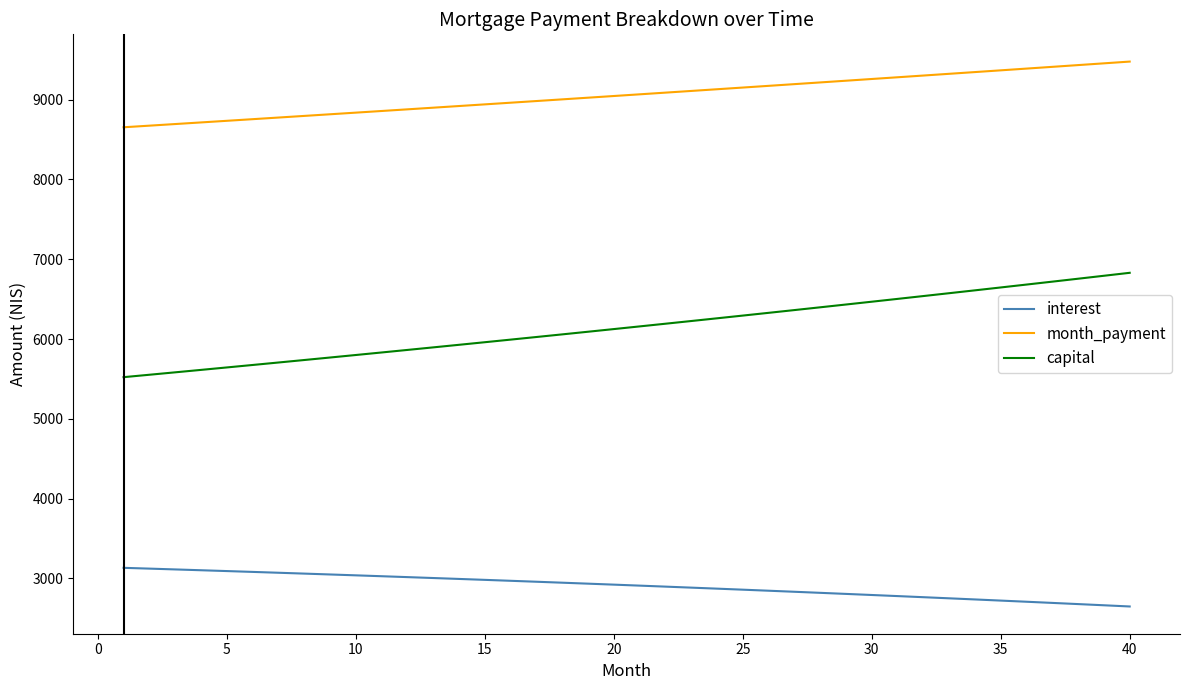

How many lines are shown in the chart?

3